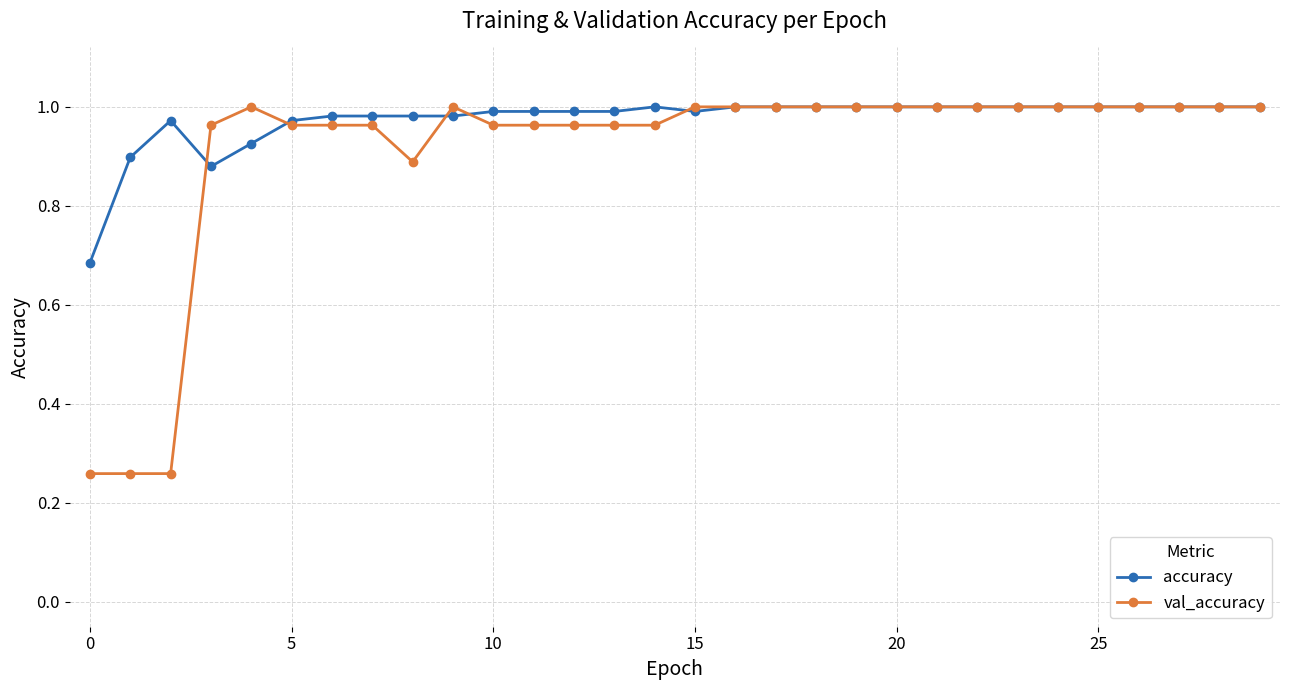

True or false: accuracy has more than 0 points higher than both neighbors.

True